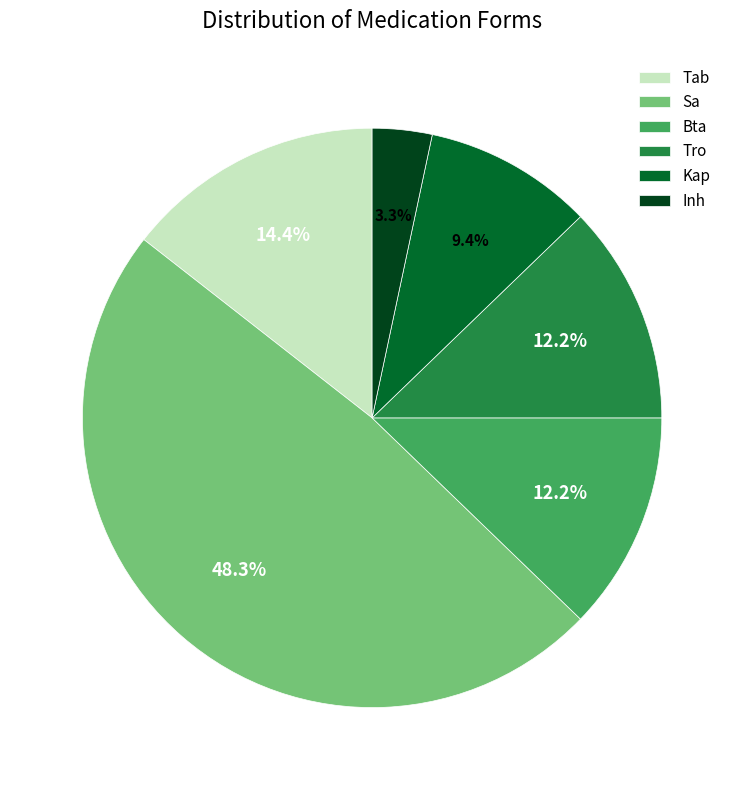

Combined, what portion of the pie is Sa and Bta?

60.6%